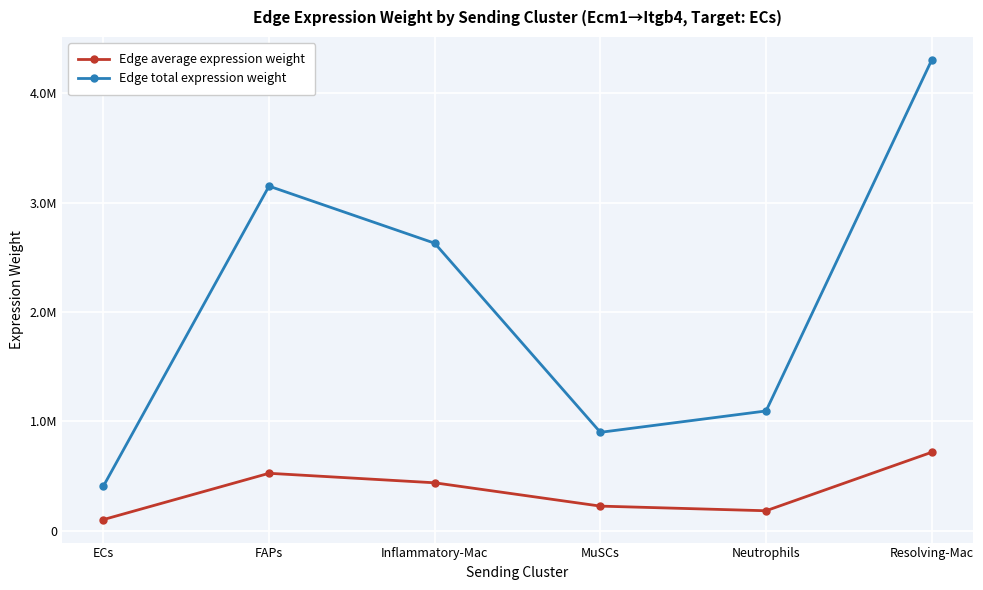

Between FAPs and Inflammatory-Mac, which series saw the biggest shift?

Edge total expression weight